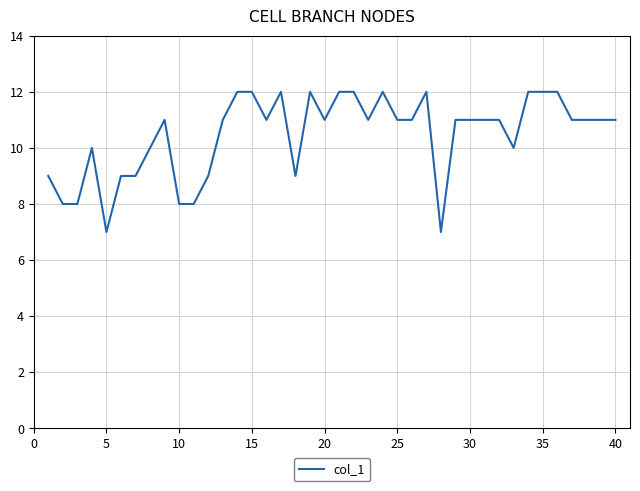

What is the greatest value displayed?

12